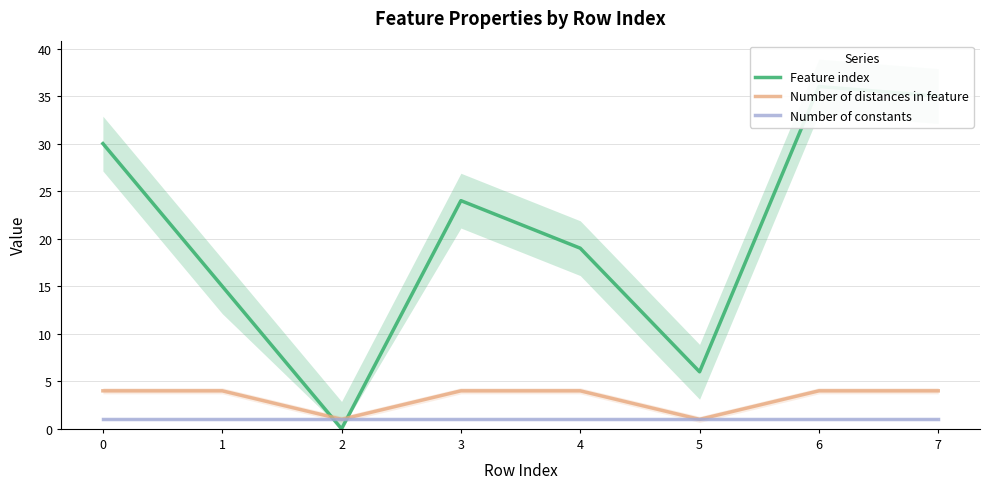

Reading left to right, list all the values displayed in this chart.

Feature index: 30	15	0	24	19	6	36	35
Number of distances in feature: 4	4	1	4	4	1	4	4
Number of constants: 1	1	1	1	1	1	1	1